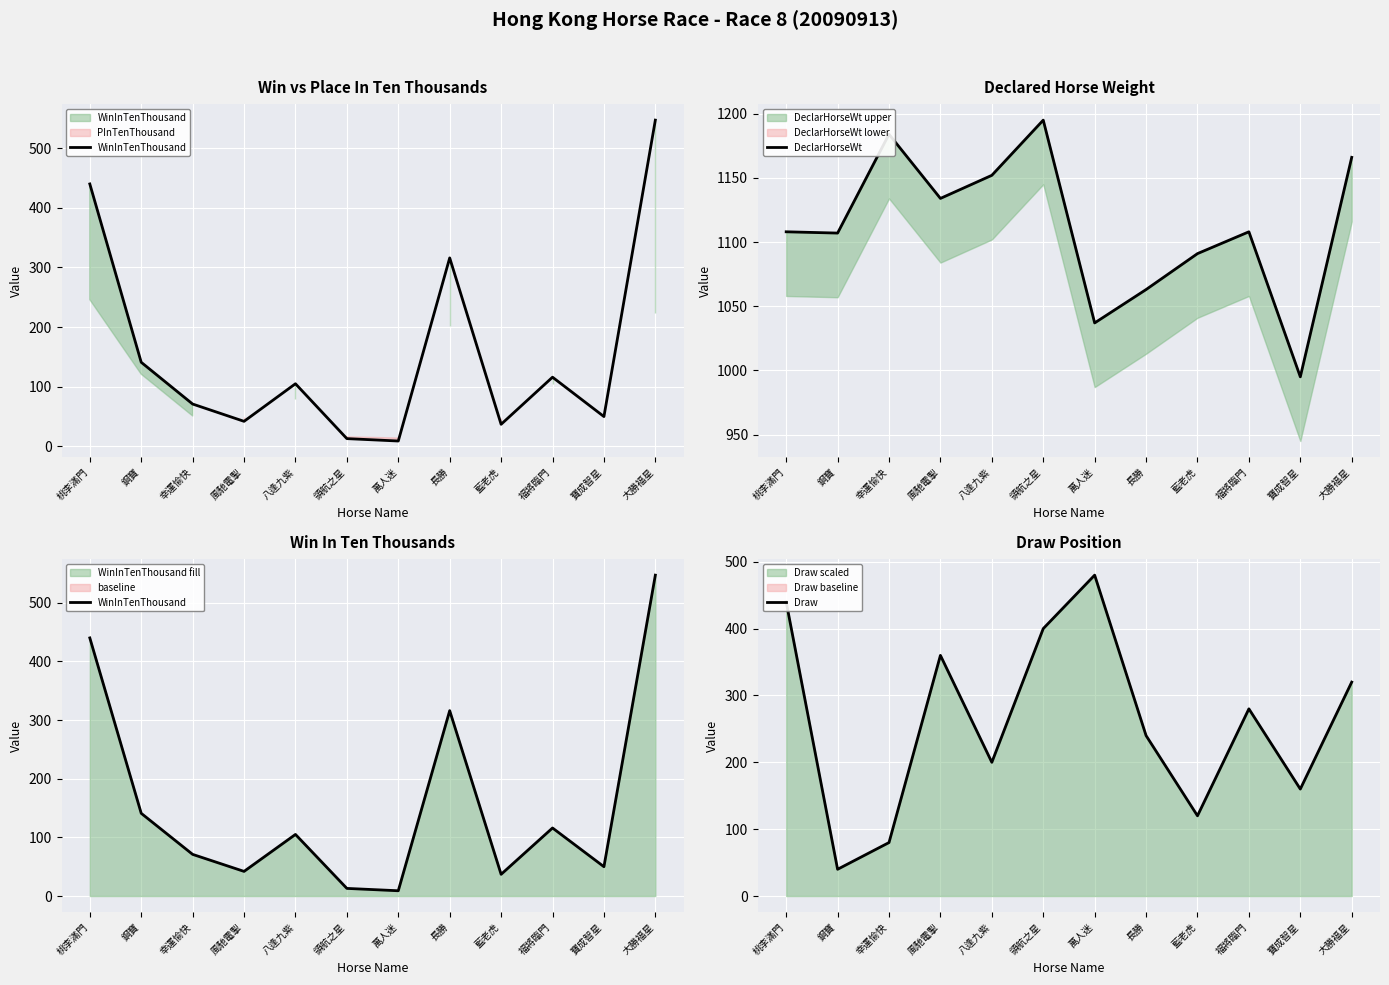

How many data points does each series have?

12